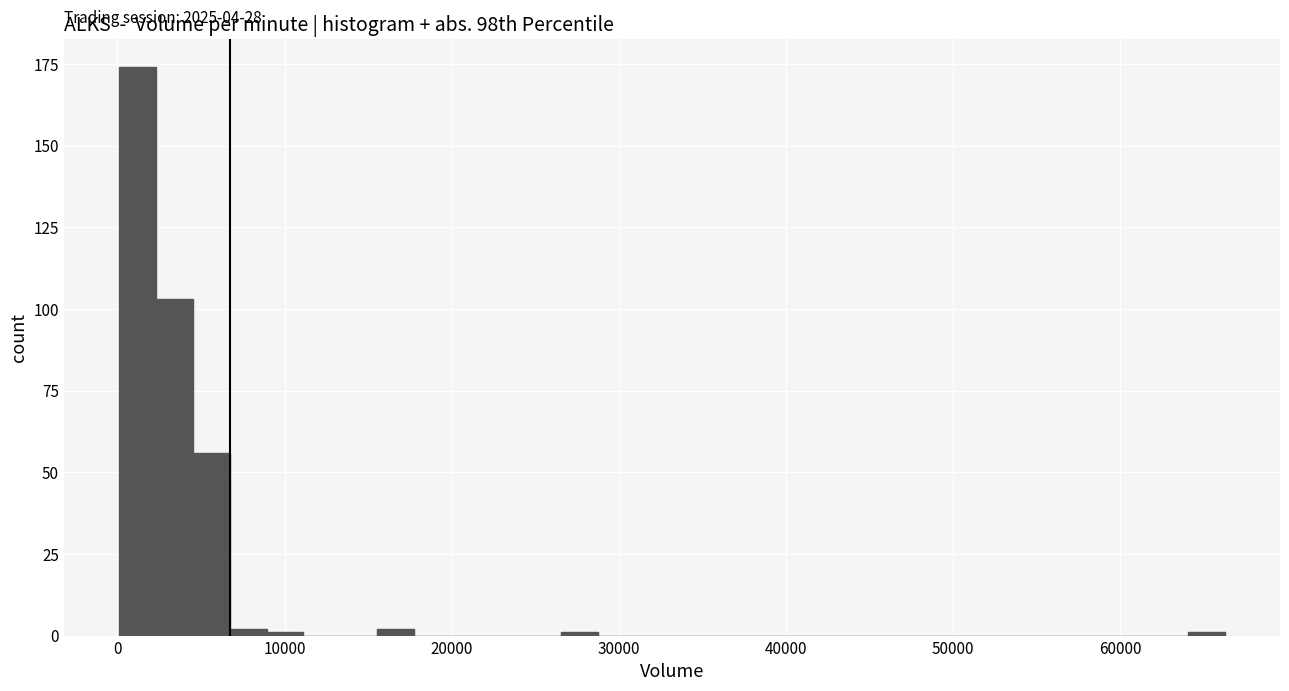

Read against the x-axis, roughly where is the centre of the tallest bar?

1000